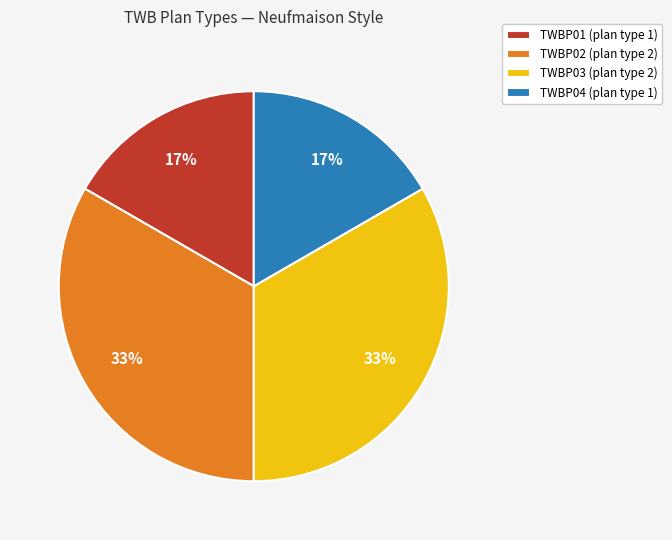

Which has a higher value, TWBP04 or TWBP03?

TWBP03